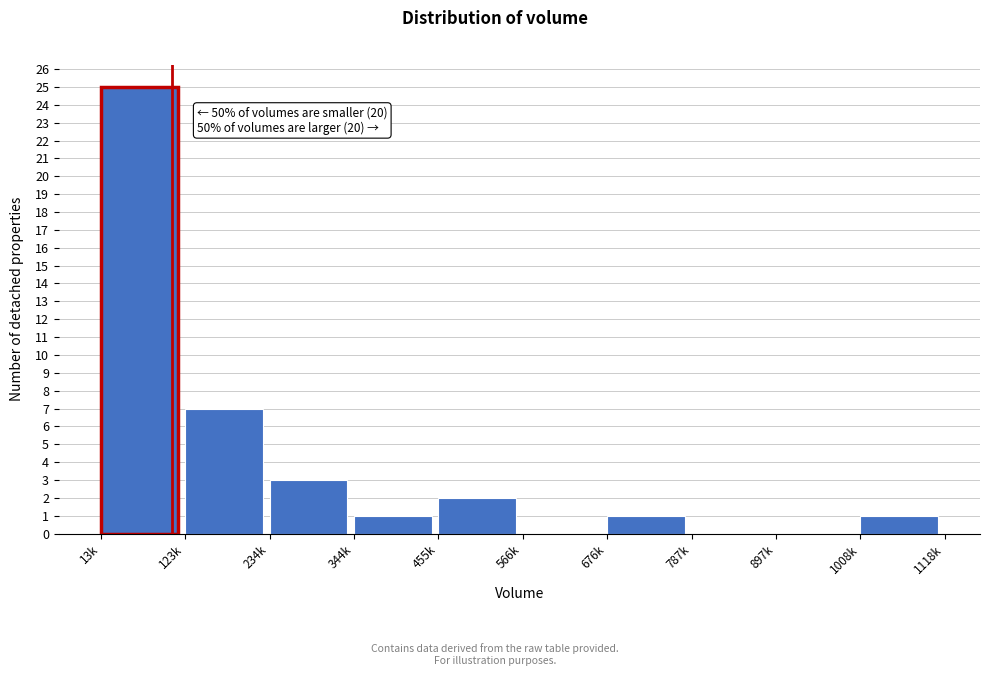

Reading left to right, what are all the values shown in this chart?

13k=25	123k=7	234k=3	344k=1	455k=2	566k=0	676k=1	787k=0	897k=0	1008k=1